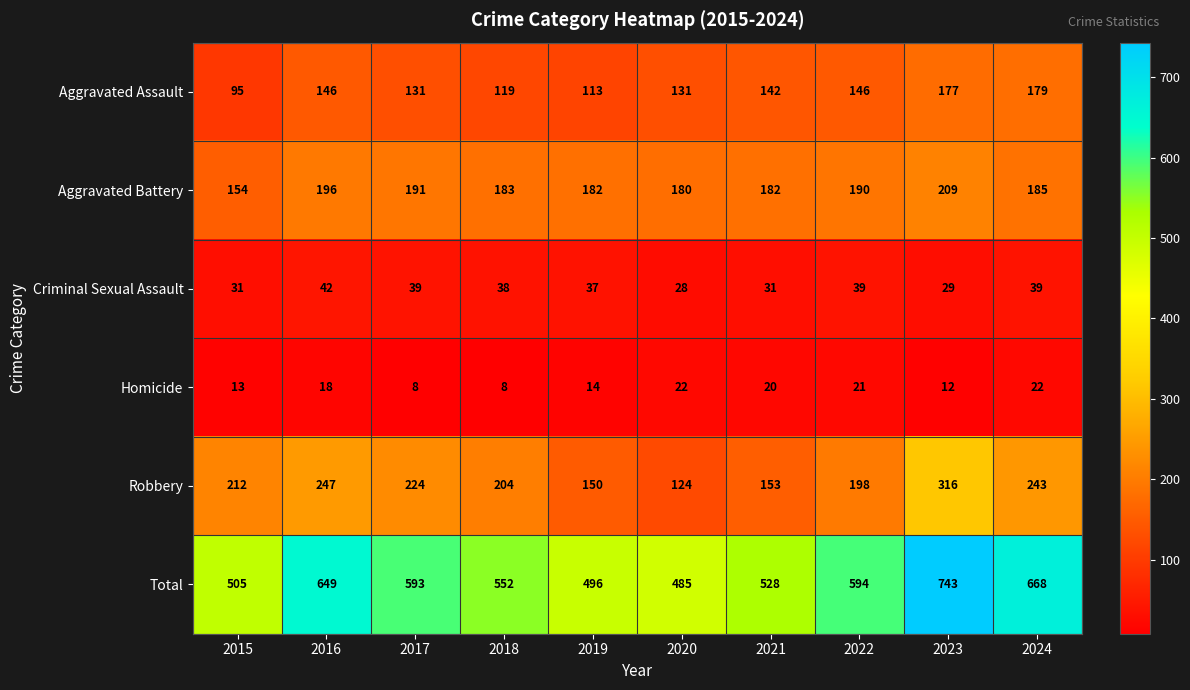

Which series has the largest range (max minus min)?

Total